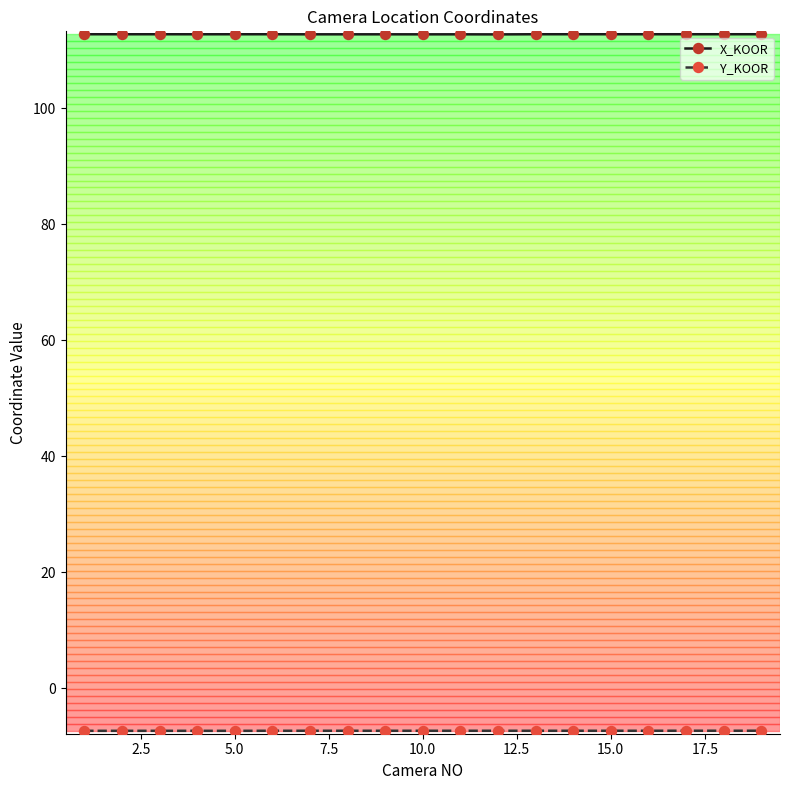

What is the smallest value displayed?

-7.3